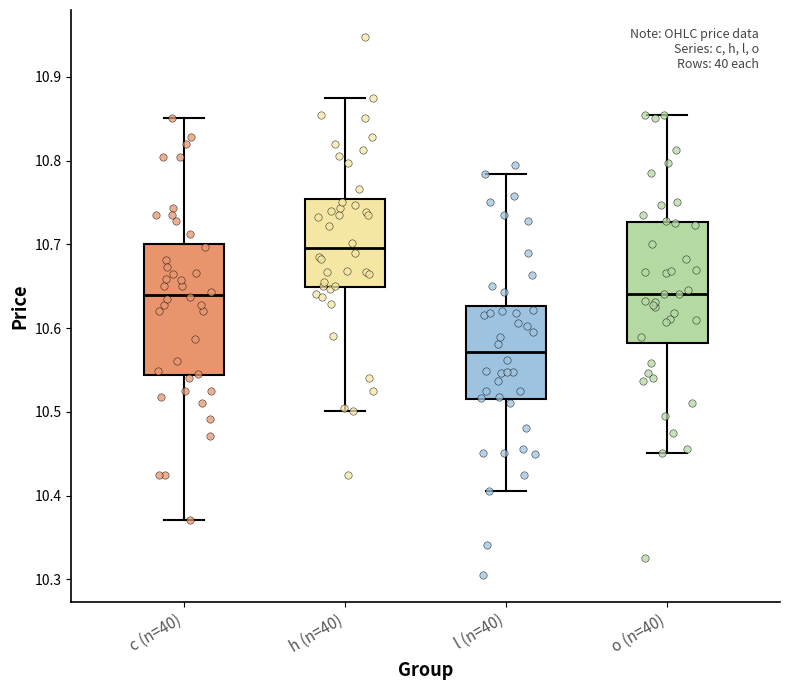

Reading left to right, transcribe this box plot: for each box, give where its median line is, the range the box spans, and where its two whiskers end, as read against the y-axis. The values are not printed on the chart, so give them approximately, as read against the axis.

c (n=40): median 10.64, box 10.54 to 10.70, whiskers 10.37 to 10.85
h (n=40): median 10.70, box 10.65 to 10.75, whiskers 10.50 to 10.87
l (n=40): median 10.57, box 10.52 to 10.63, whiskers 10.41 to 10.78
o (n=40): median 10.64, box 10.58 to 10.73, whiskers 10.45 to 10.85